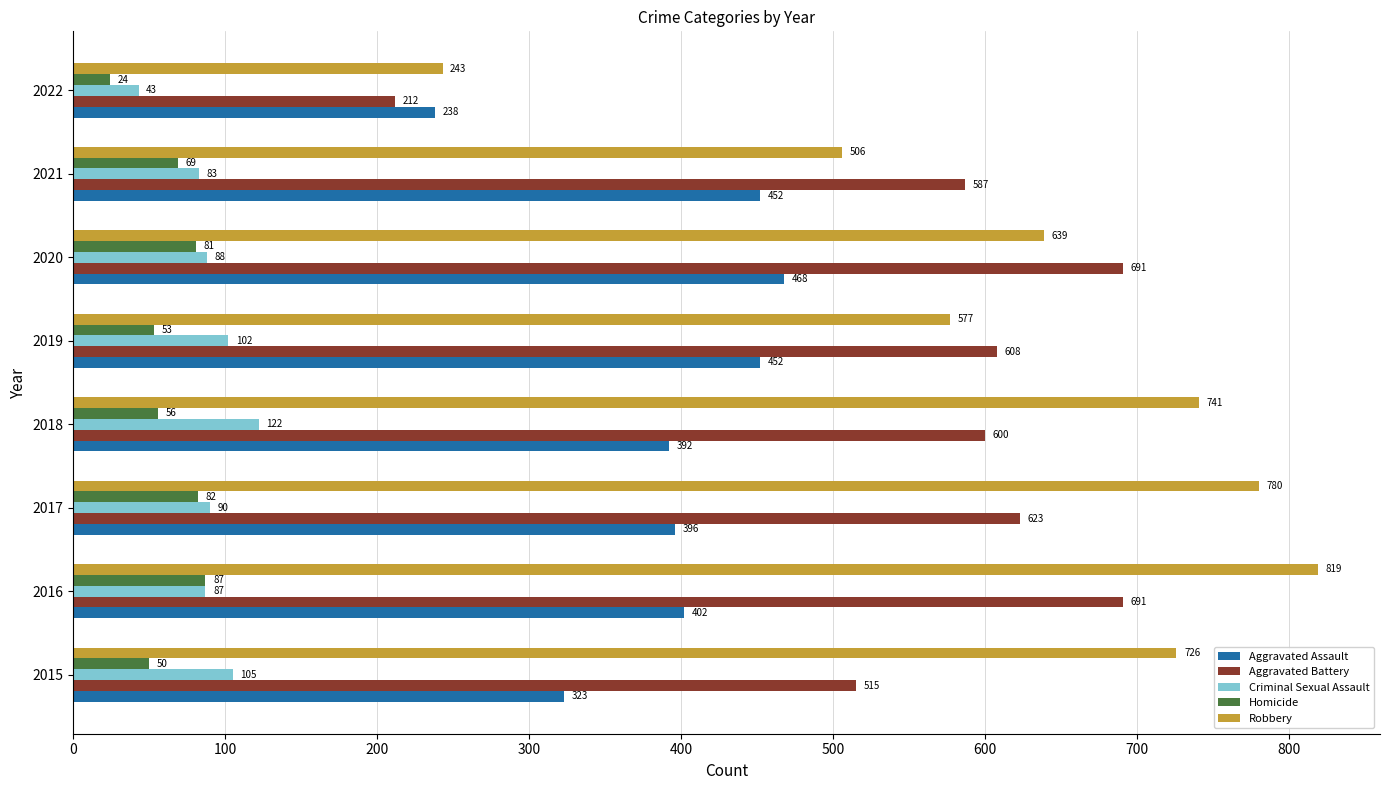

Which series has the widest spread of values?

Robbery